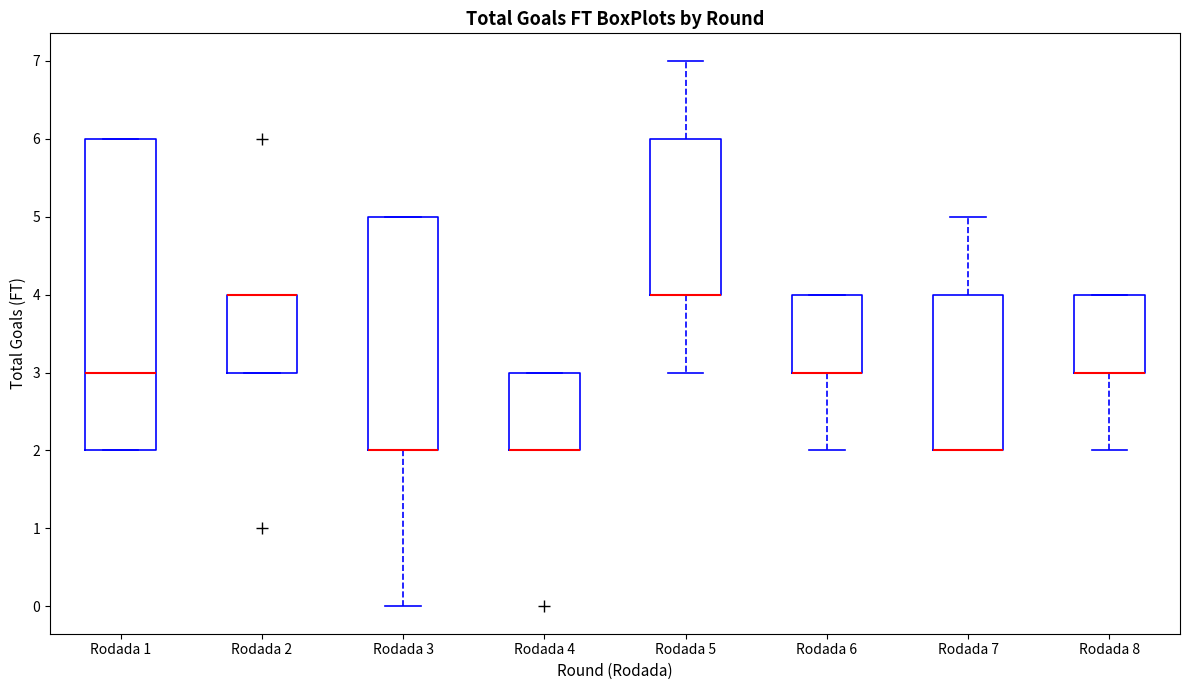

Reading left to right, read every box against the y-axis: the position of its median line, the range the box covers, and the ends of its whiskers. The values are not printed on the chart, so give them approximately, as read against the axis.

Rodada 1: median 3, box 2 to 6, whiskers 2 to 6
Rodada 2: median 4 (drawn on the box's upper edge), box 3 to 4, whiskers 3 to 4
Rodada 3: median 2 (drawn on the box's lower edge), box 2 to 5, whiskers 0 to 5
Rodada 4: median 2 (drawn on the box's lower edge), box 2 to 3, whiskers 2 to 3
Rodada 5: median 4 (drawn on the box's lower edge), box 4 to 6, whiskers 3 to 7
Rodada 6: median 3 (drawn on the box's lower edge), box 3 to 4, whiskers 2 to 4
Rodada 7: median 2 (drawn on the box's lower edge), box 2 to 4, whiskers 2 to 5
Rodada 8: median 3 (drawn on the box's lower edge), box 3 to 4, whiskers 2 to 4